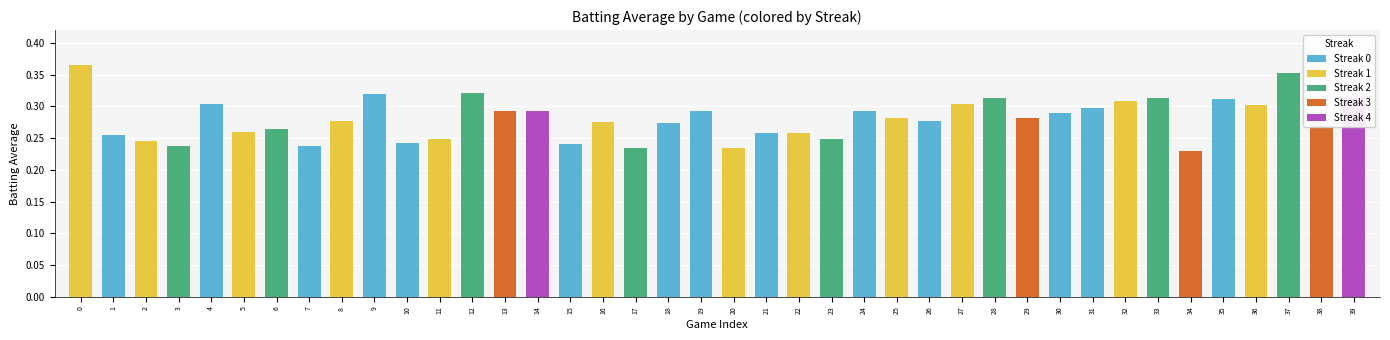

Rank the categories by value from lowest to highest.

34, 17, 20, 3, 7, 15, 10, 2, 11, 23, 1, 21, 22, 5, 6, 38, 18, 16, 8, 26, 29, 25, 30, 13, 14, 19, 24, 31, 36, 4, 27, 32, 35, 28, 33, 39, 9, 12, 37, 0